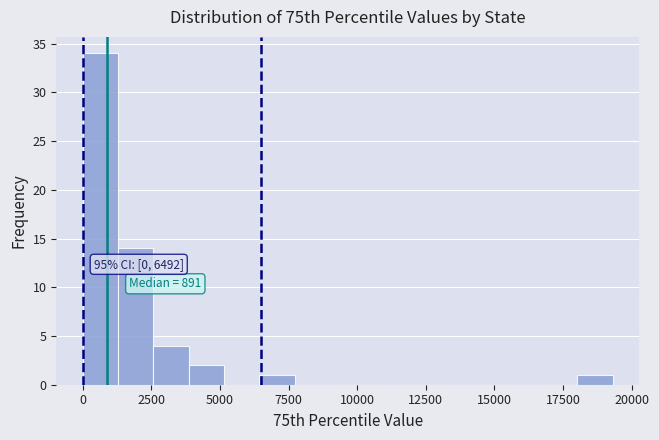

Around what value on the x-axis is the tallest bar? Give the approximate position of its centre, as read against the axis.

500